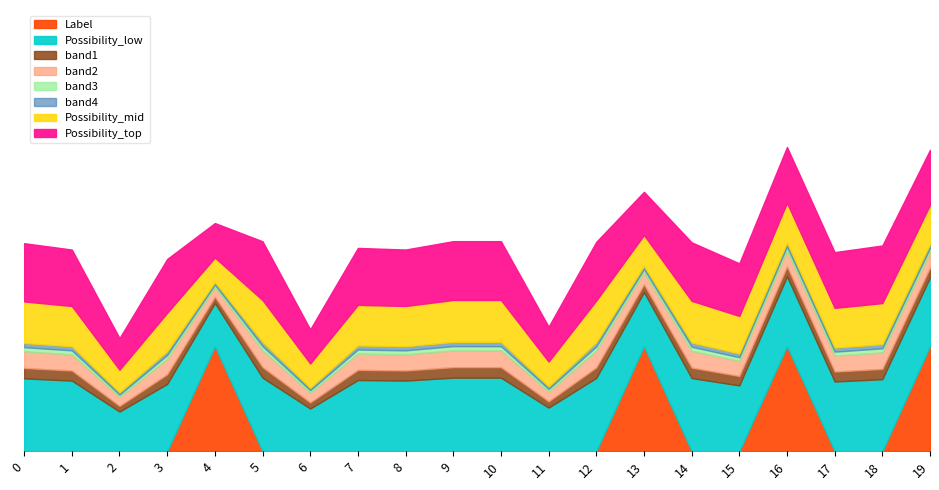

At how many categories does at least one series exceed 0?

20